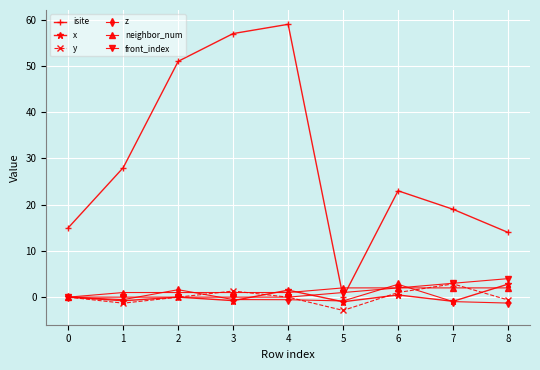

Where is the first local maximum for y?

3